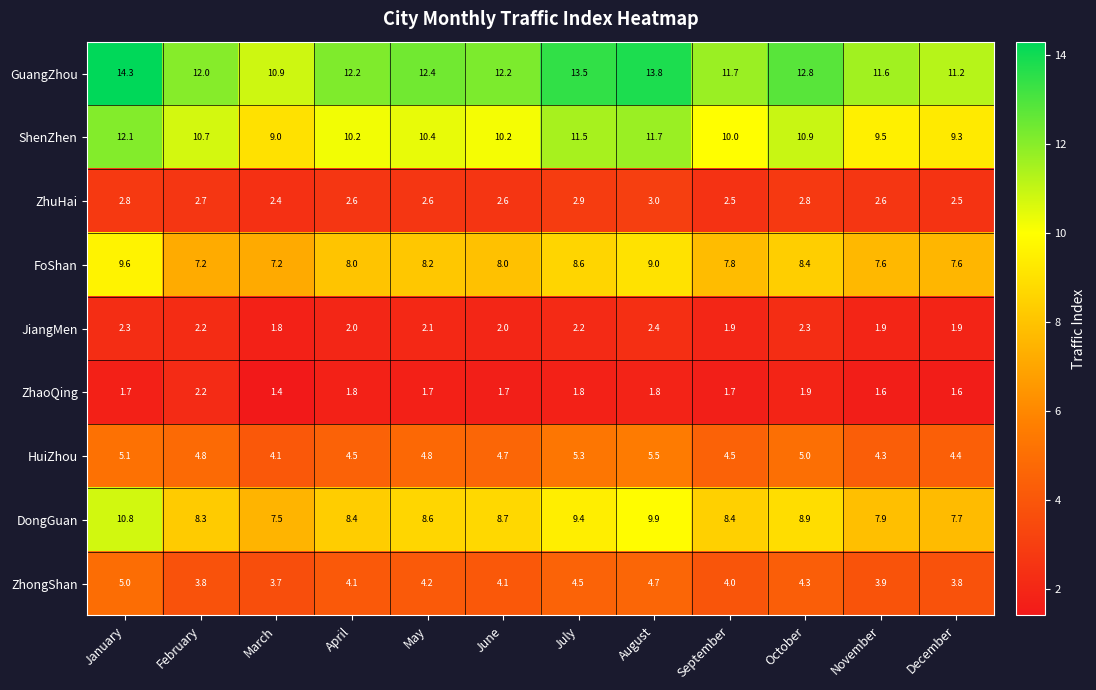

Rank the series by their maximum value, from highest to lowest.

GuangZhou, ShenZhen, DongGuan, FoShan, HuiZhou, ZhongShan, ZhuHai, JiangMen, ZhaoQing